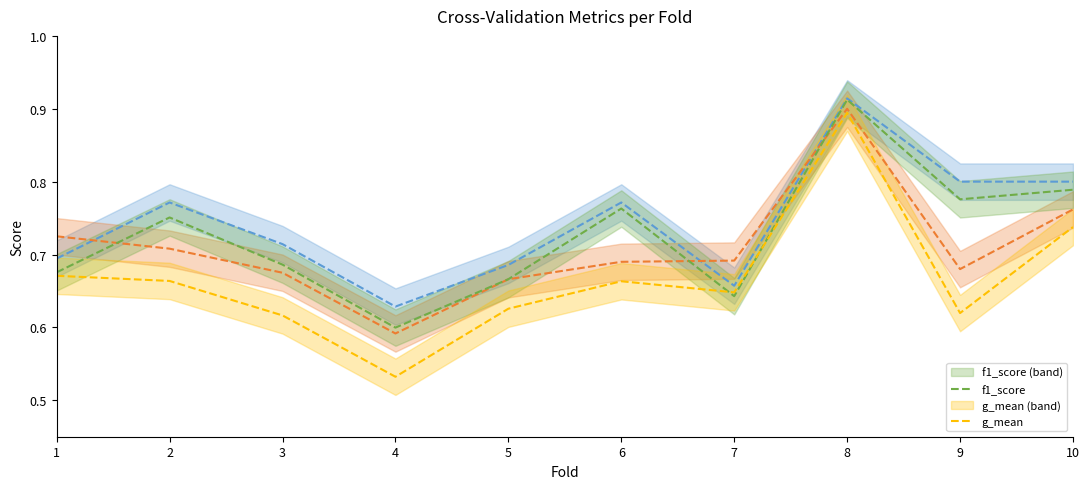

At how many categories does at least one series exceed 0?

10